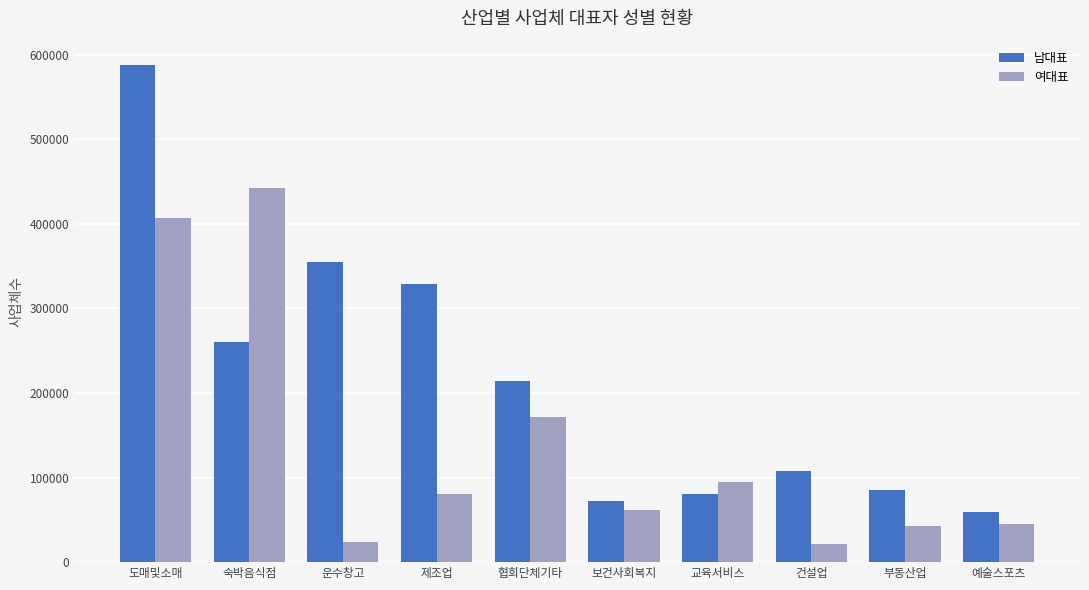

Are the bars horizontal?

No